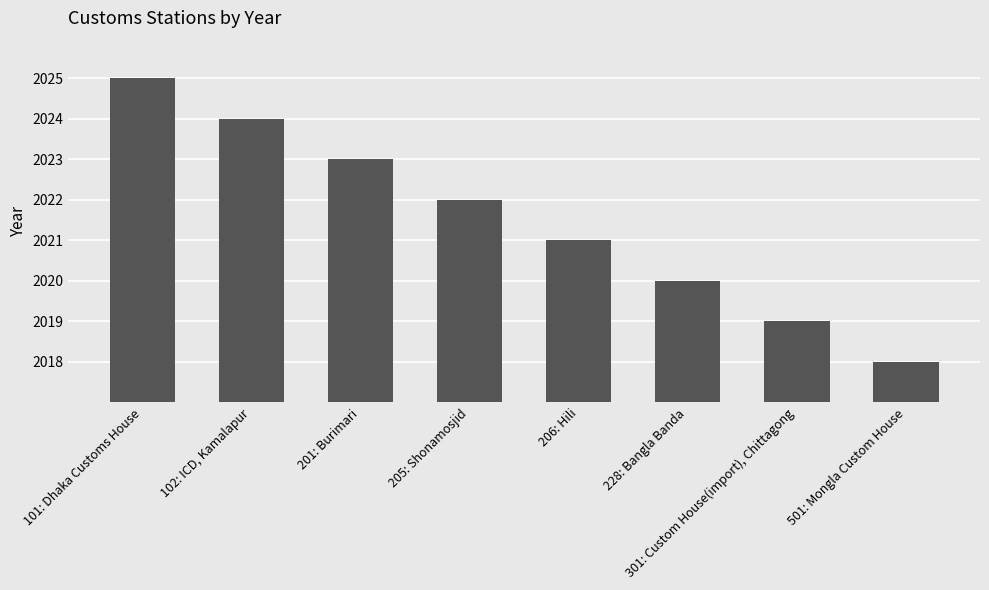

How many data points does each series have?

8